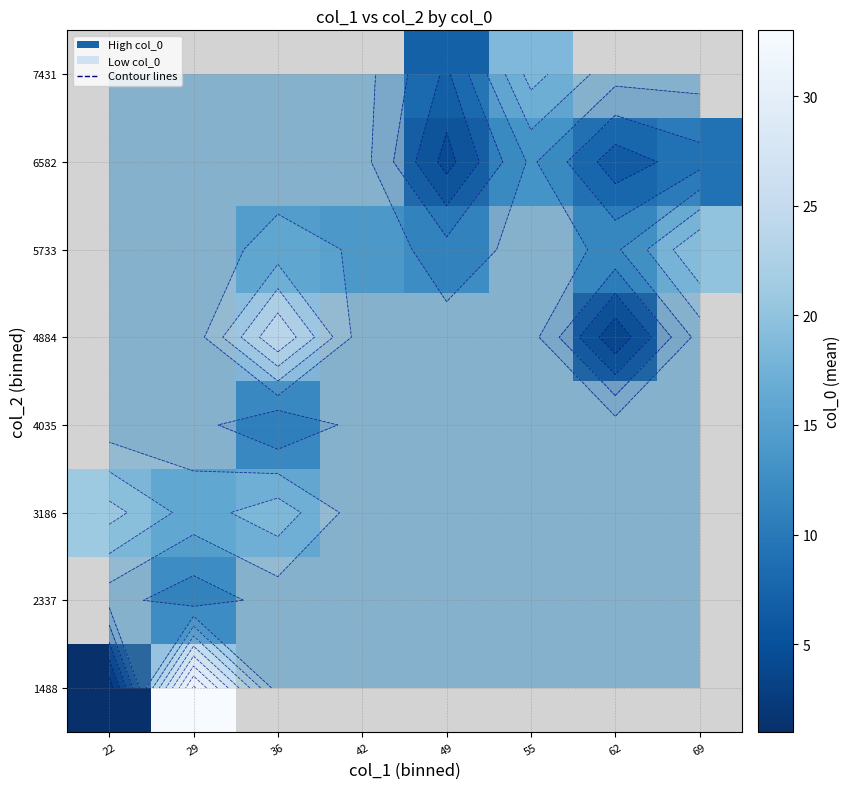

At which category does the chart reach its minimum across all series?

22